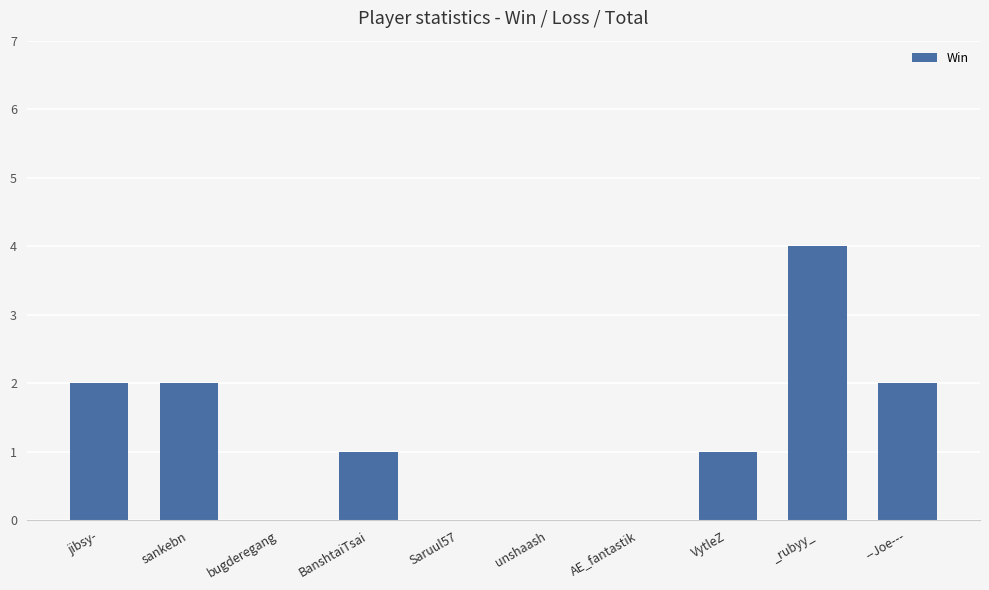

Which category has the highest value across all series?

_rubyy_